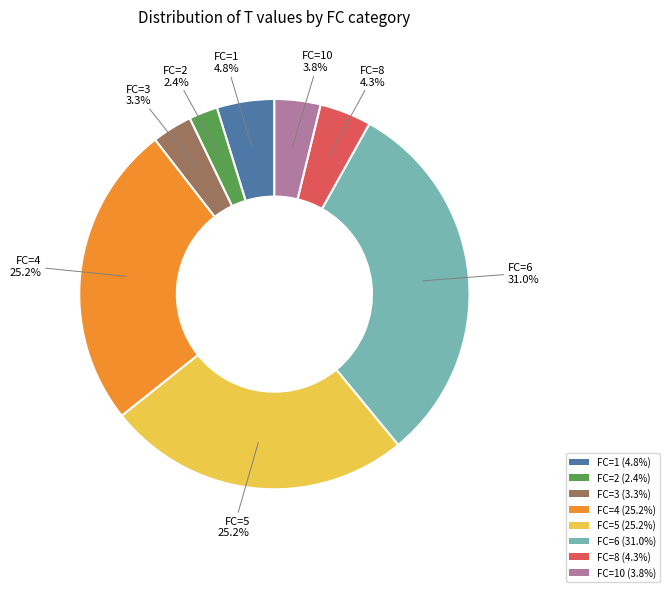

Is there any slice that represents more than half of the pie?

No